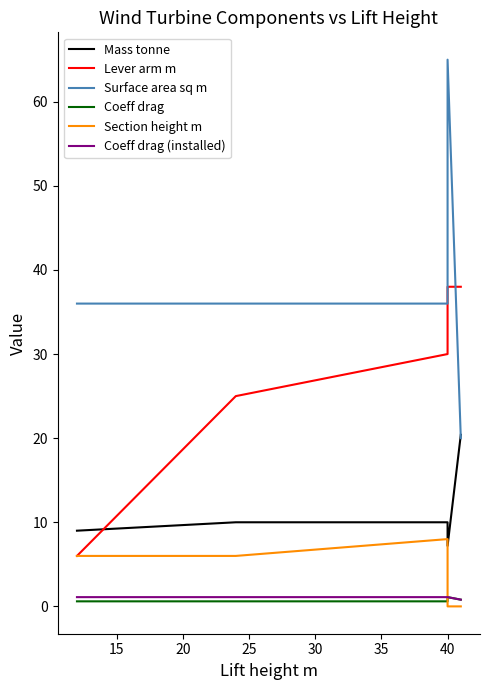

True or false: Surface area sq m and Coeff drag (installed) intersect in this chart.

False